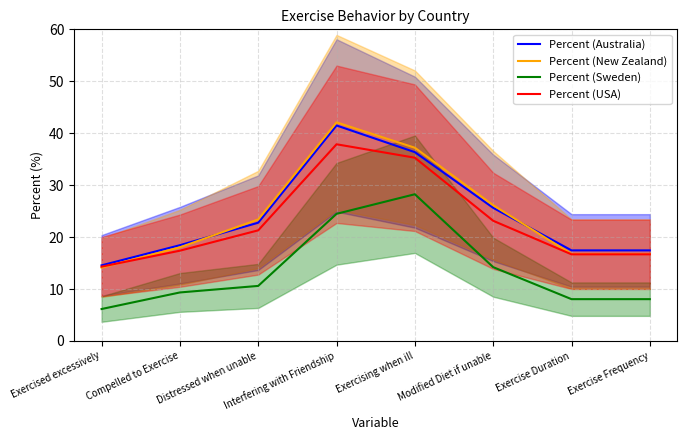

At which category does the chart reach its peak across all series?

Interfering with Friendship